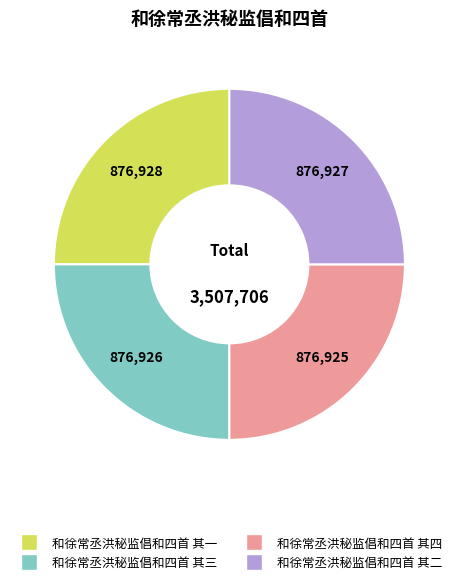

Approximately how many times larger is the value at 和徐常丞洪秘监倡和四首 其三 compared to 和徐常丞洪秘监倡和四首 其一?

1.0